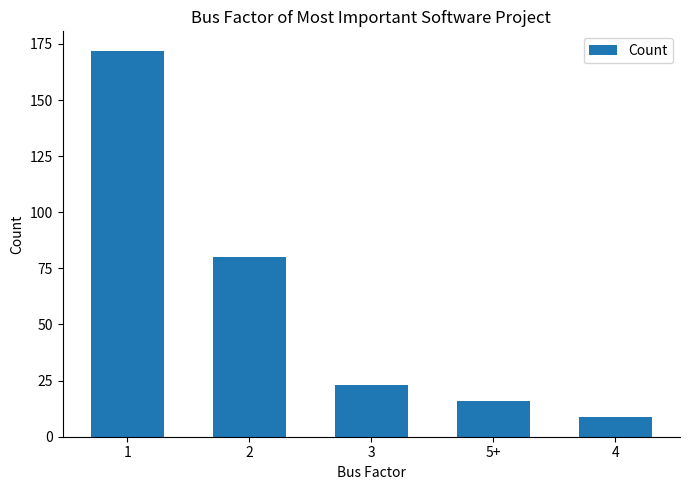

At which label does the data first exceed 23?

1